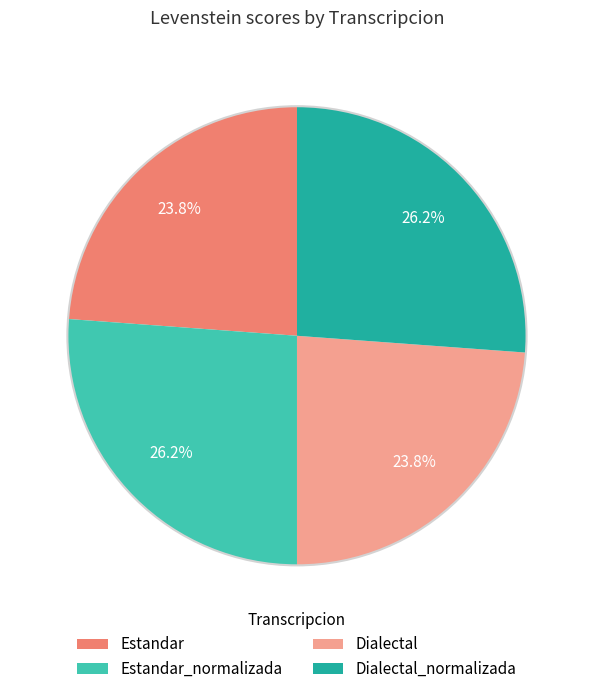

Is it true that Estandar is 24% of the pie?

True